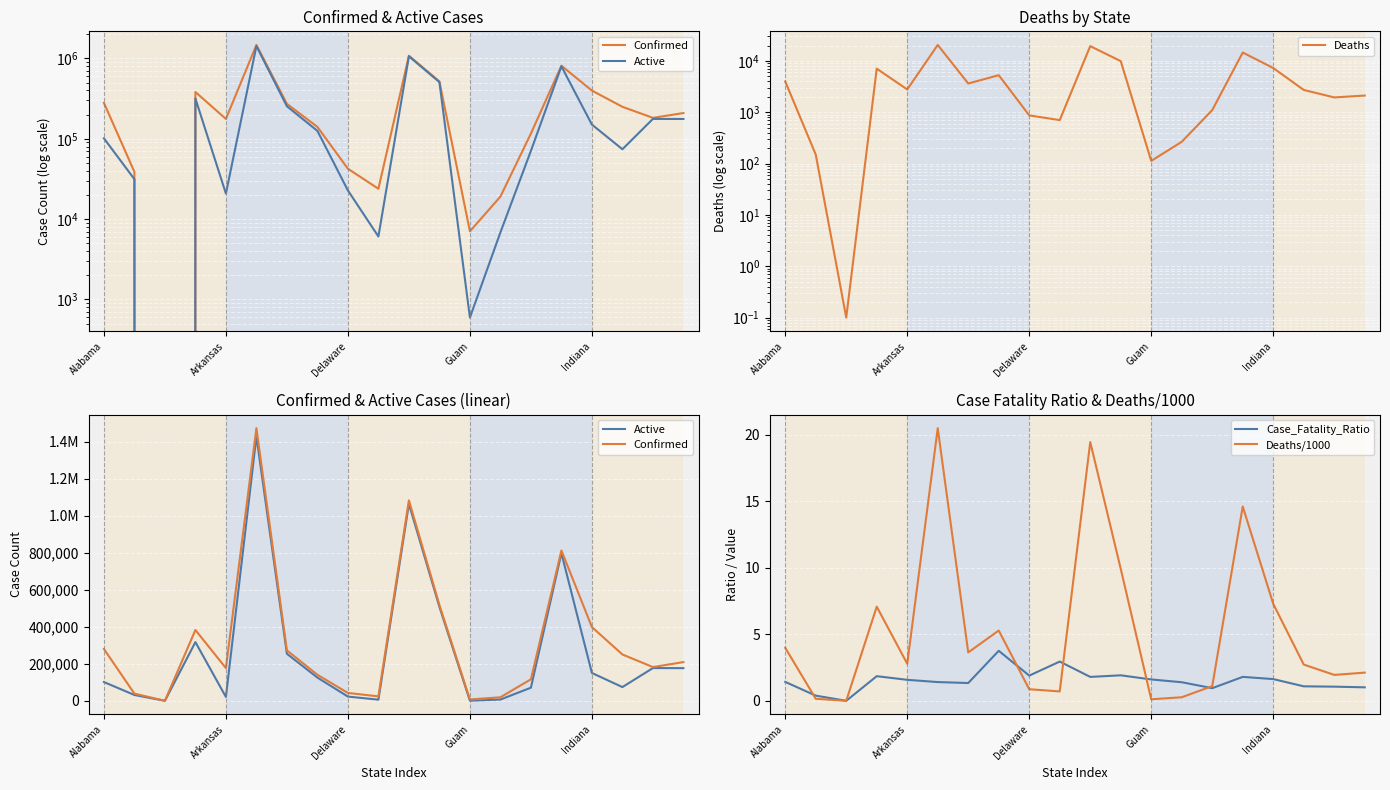

How many data points in Case_Fatality_Ratio are less than 1?

3